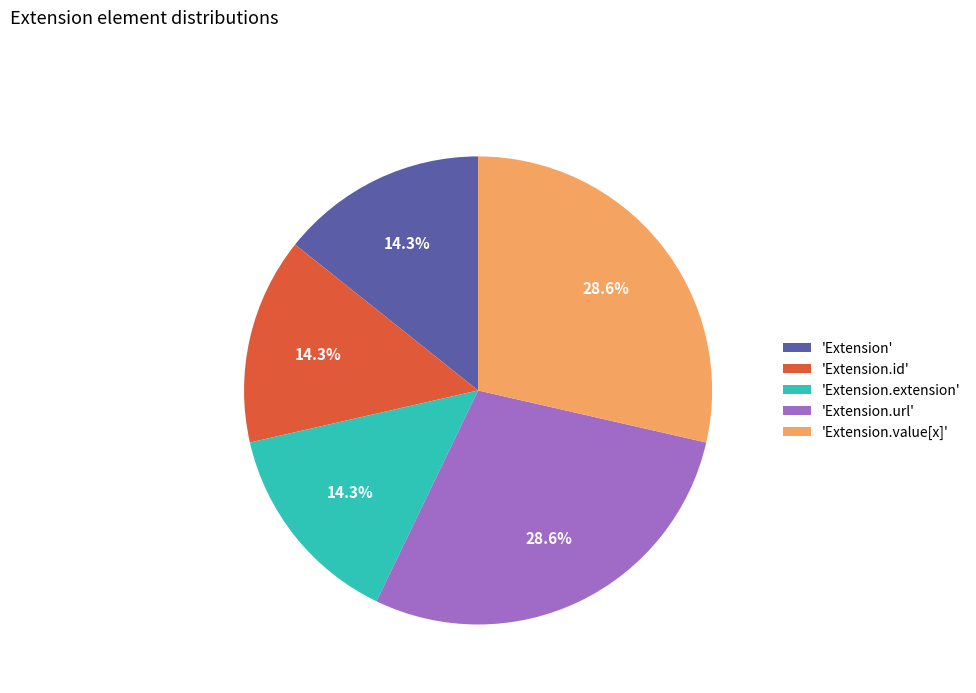

Approximately how many times larger is the value at 'Extension' compared to 'Extension.extension'?

1.0